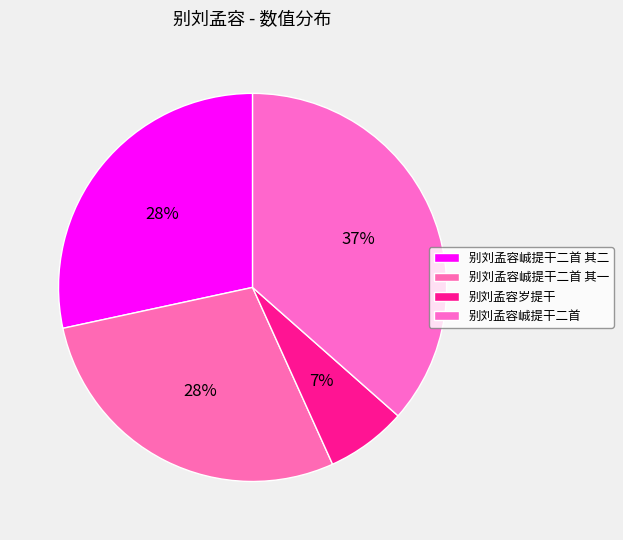

Is there a majority slice in this chart?

No